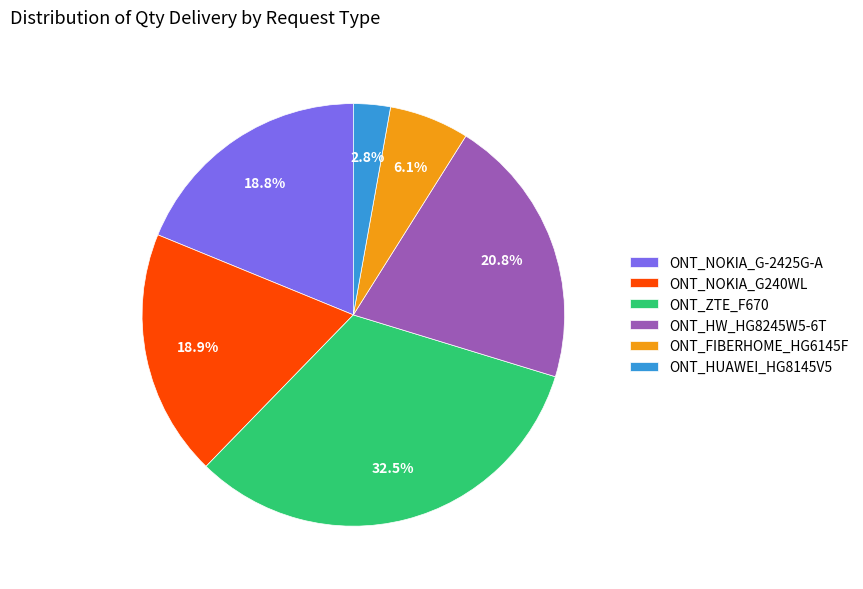

What portion of the pie excludes ONT_FIBERHOME_HG6145F?

93.9%